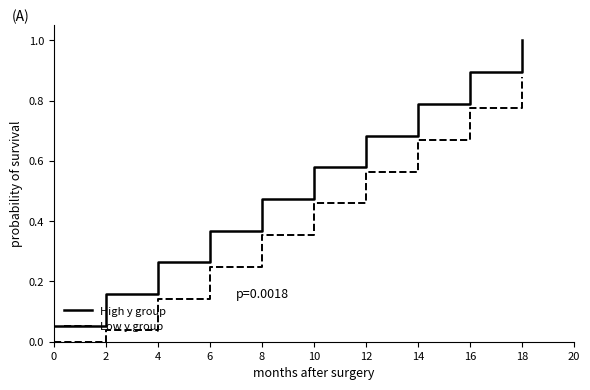

True or false: Low y group and High y group cross at least once.

False